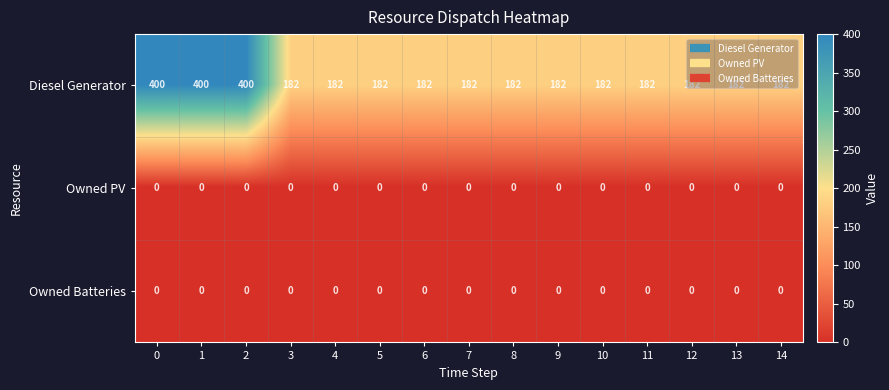

What is the total value across all series at 7?

182